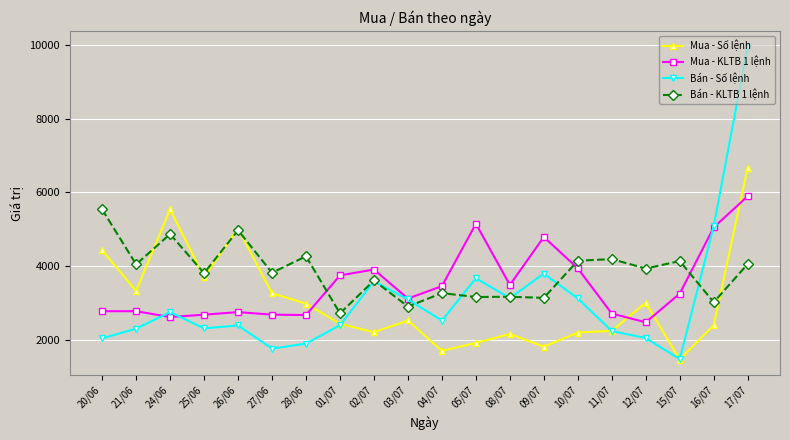

In Mua - Số lệnh, how many points are higher than both neighbors (excluding endpoints)?

5